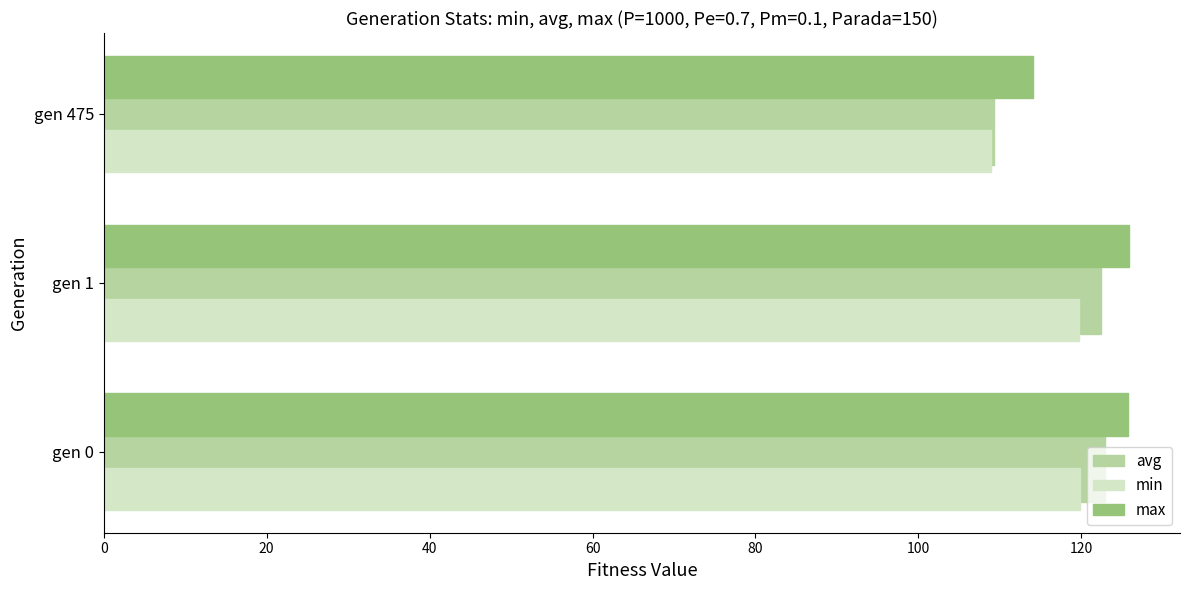

Rank the series by their maximum value, from lowest to highest.

min, avg, max